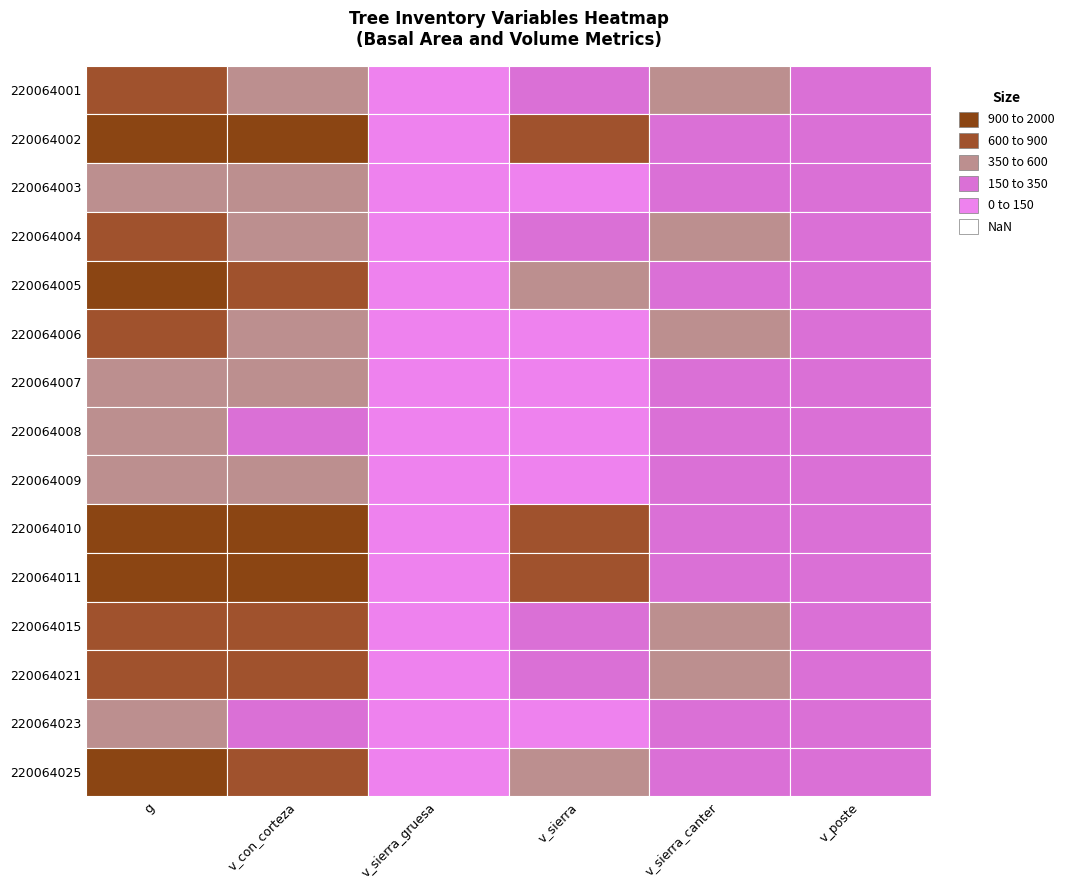

At which category is the sum across all series the highest?

g